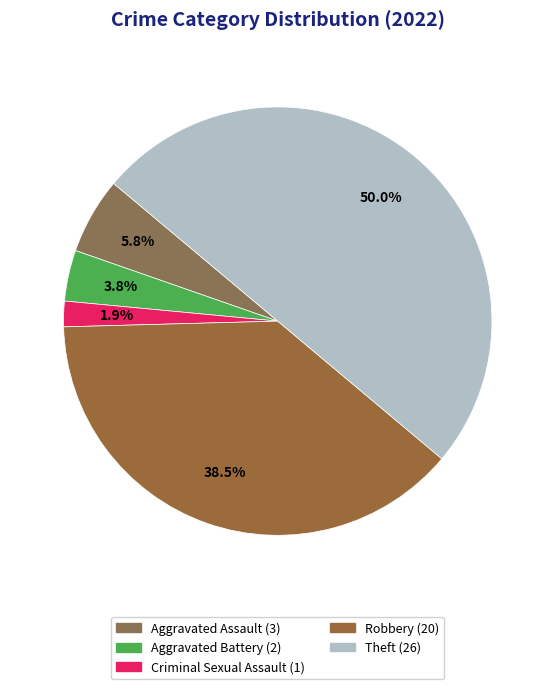

How many segments does this pie chart have?

5